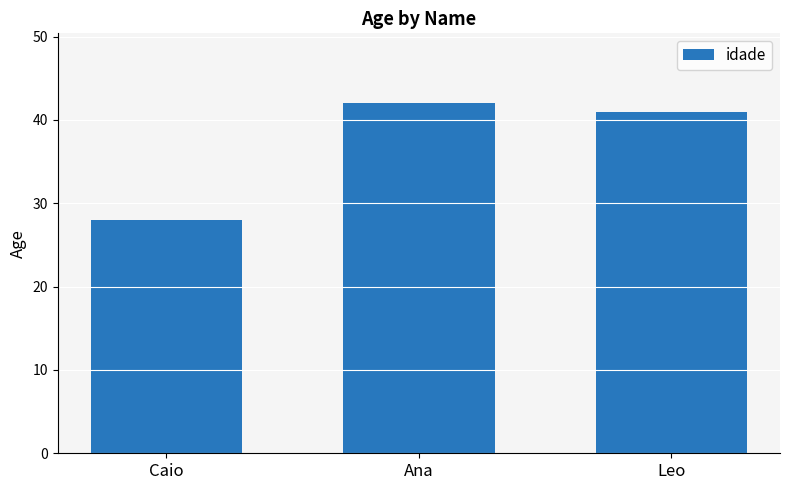

Count the number of categories in the chart.

3